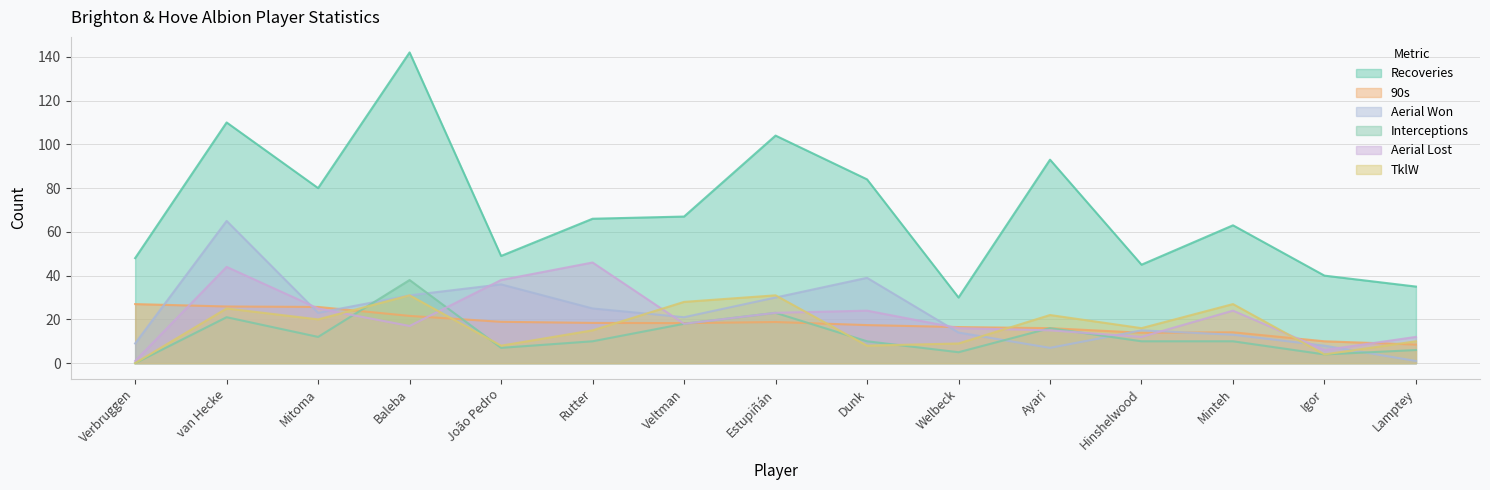

How many values in the Aerial Lost series are below 18?

7